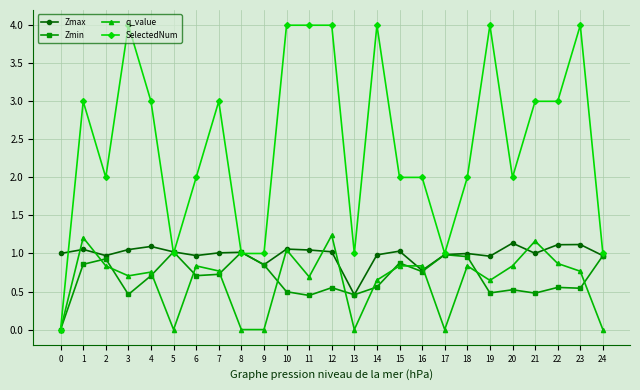

Between 2 and 14, which series saw the biggest shift?

SelectedNum